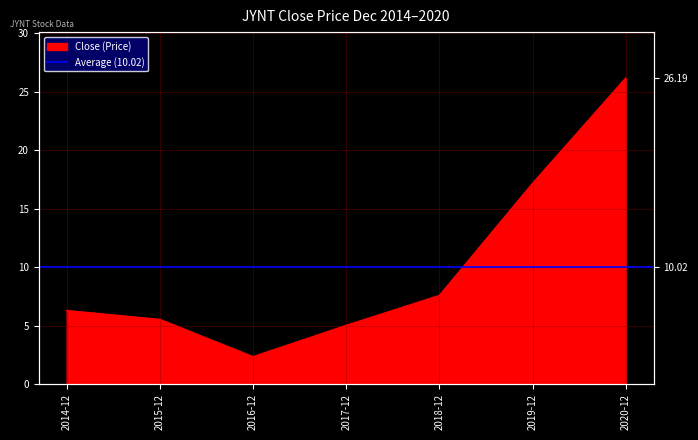

Between 2020-12 and 2019-12, which is larger?

2020-12